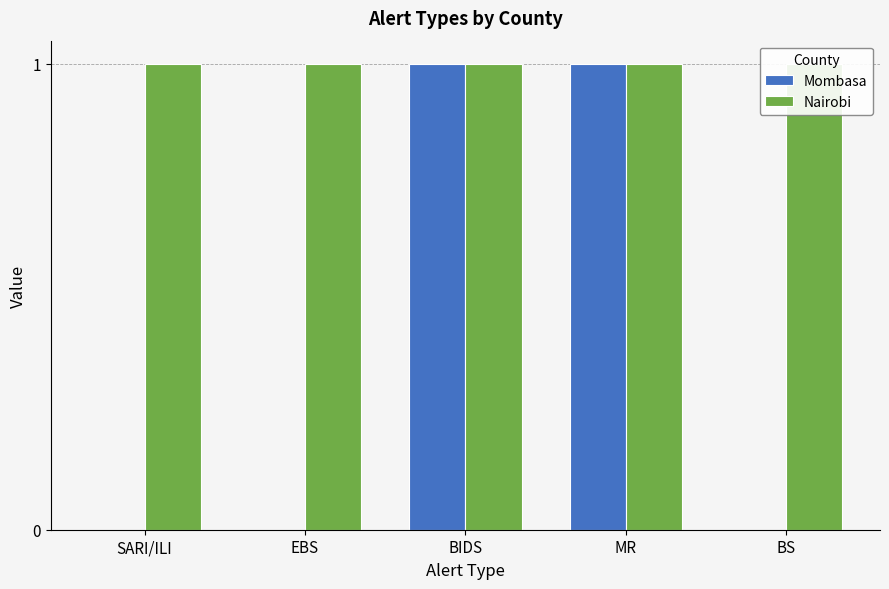

Where is Mombasa nearest to the value 0?

SARI/ILI